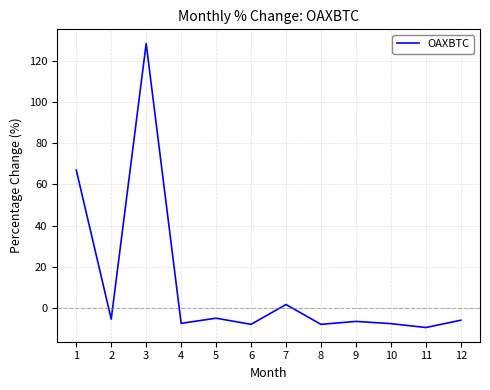

What is the average value?

11.1